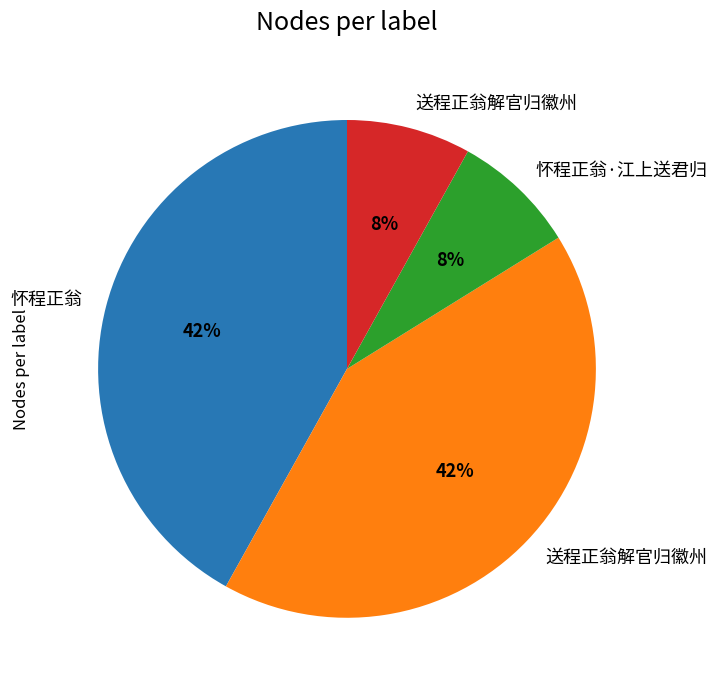

To the nearest percent, what is the average slice percentage?

25%